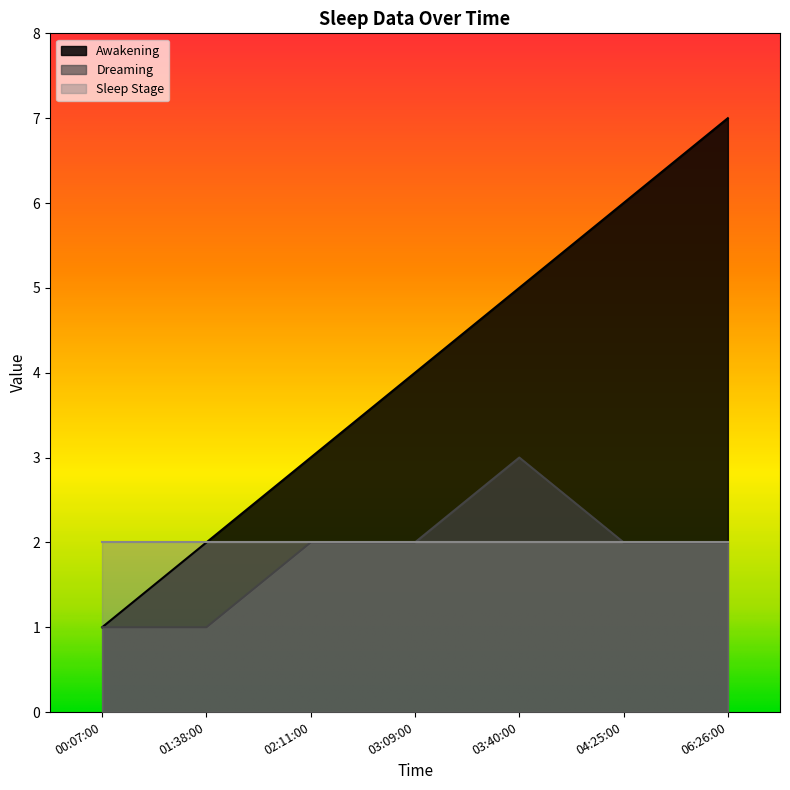

What are all the series names shown in the legend?

Awakening, Dreaming, Sleep Stage